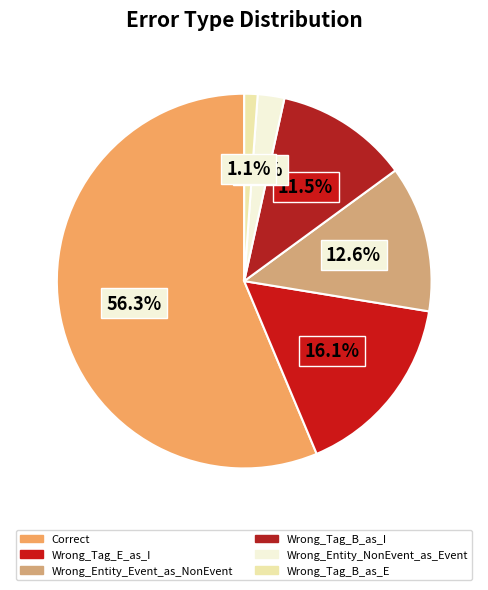

What percentage do Wrong_Entity_Event_as_NonEvent and Wrong_Tag_E_as_I together represent?

28.7%